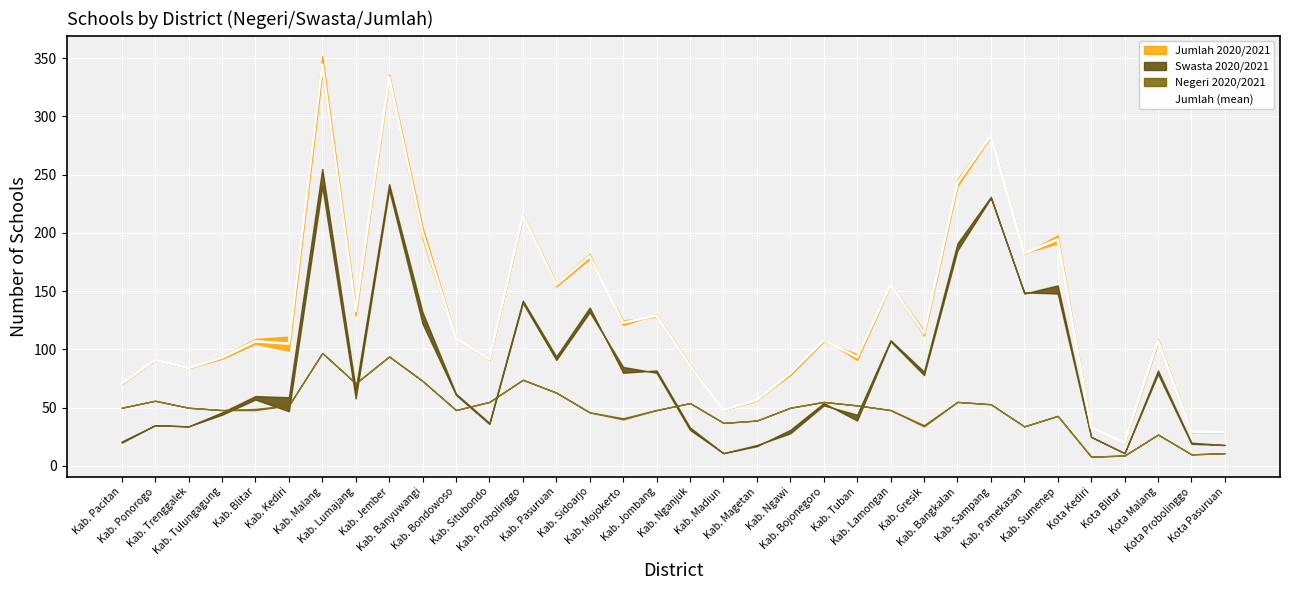

What is the label of the 13th point from the left?

Kab. Probolinggo